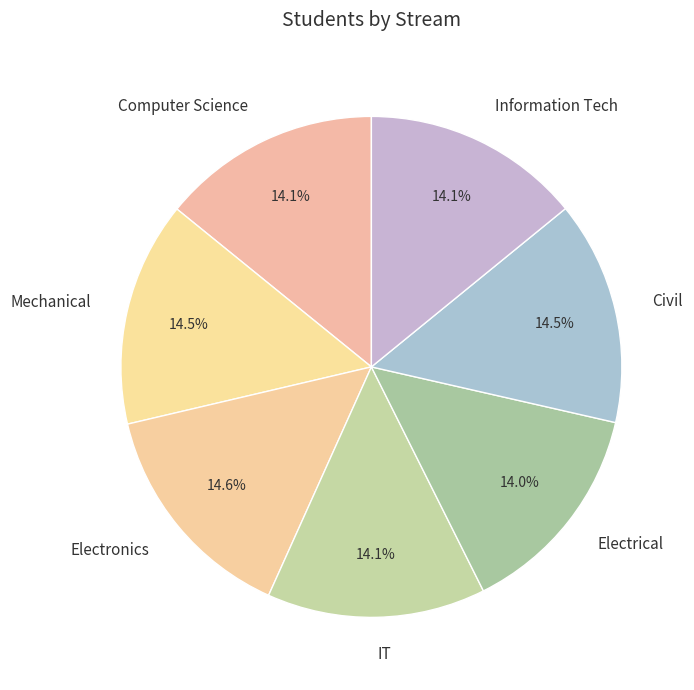

To the nearest percent, what portion does Information Tech represent?

14%